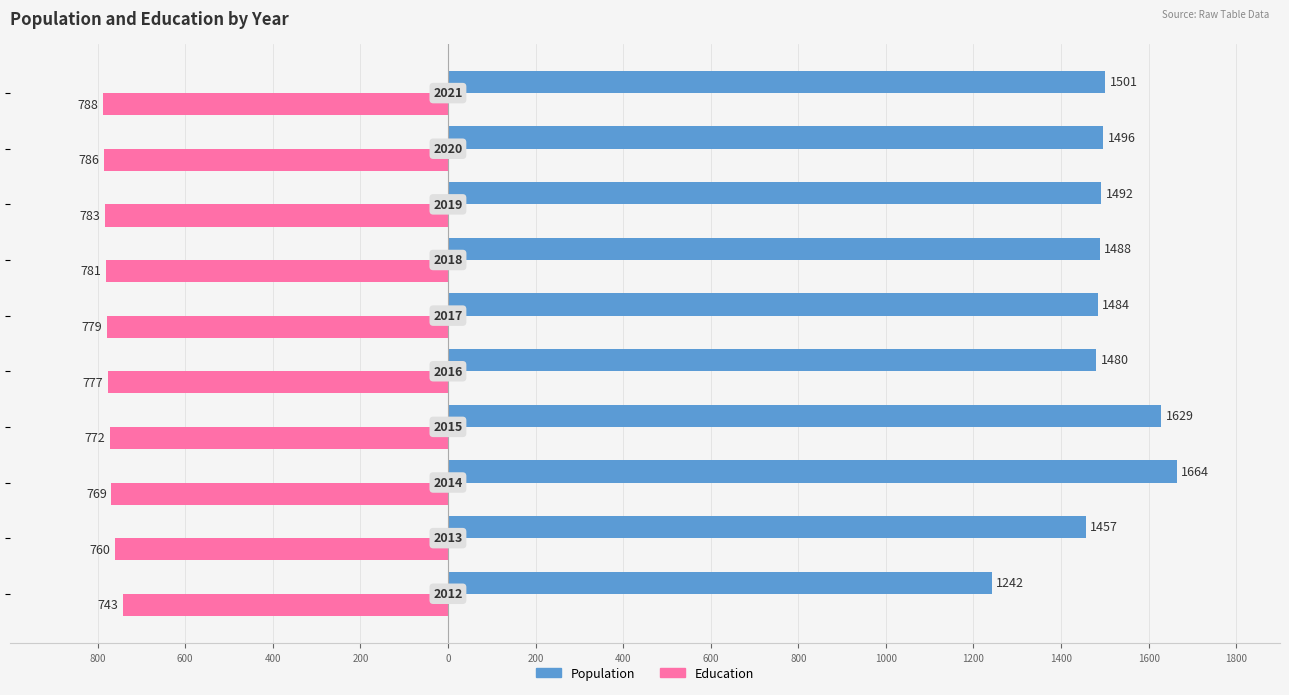

Reading right to left, what are all the values shown in this chart?

Population: 1501	1496	1492	1488	1484	1480	1629	1664	1457	1242
Education: -788	-786	-783	-781	-779	-777	-772	-769	-760	-743